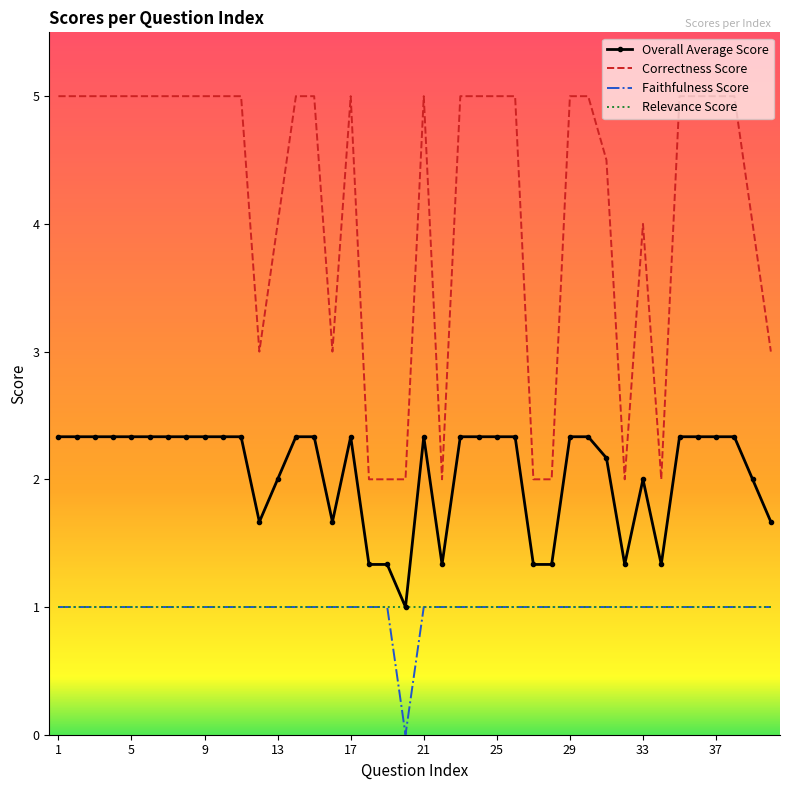

Which series has the largest total across all categories?

Correctness Score